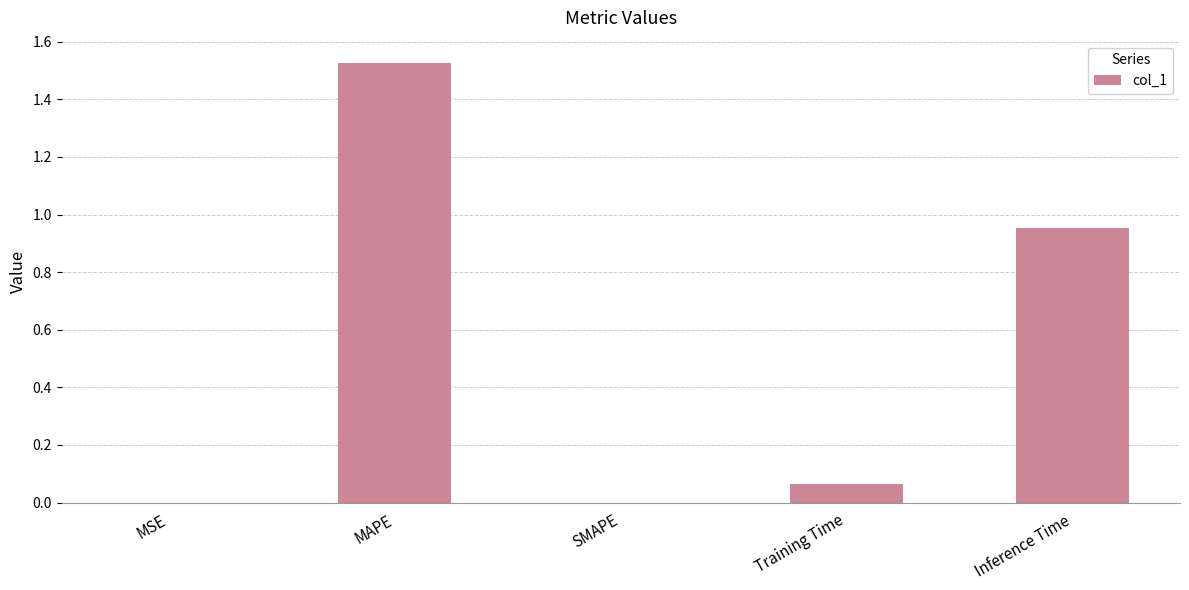

Count the number of categories in the chart.

5